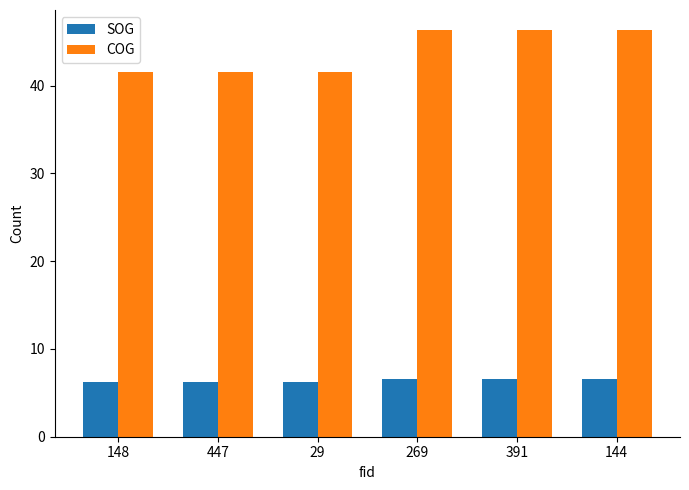

What are all the series names shown in the legend?

SOG, COG